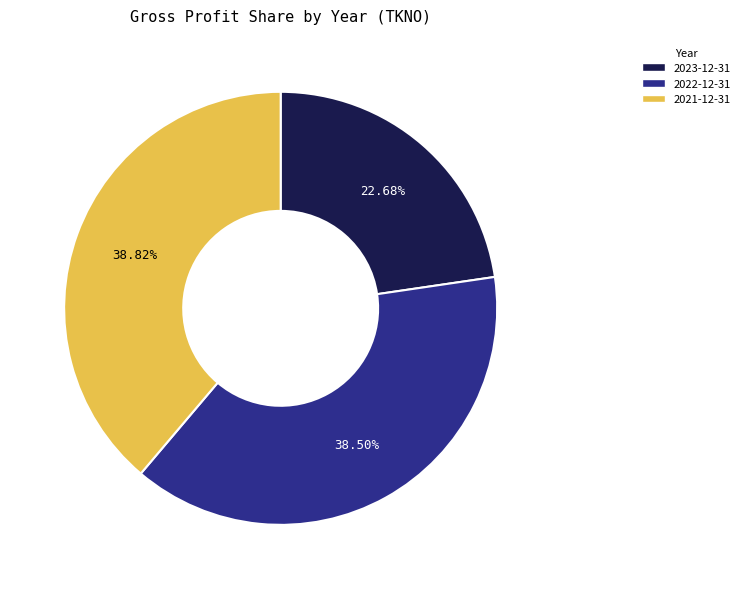

Which category has the smallest portion of the pie?

2023-12-31